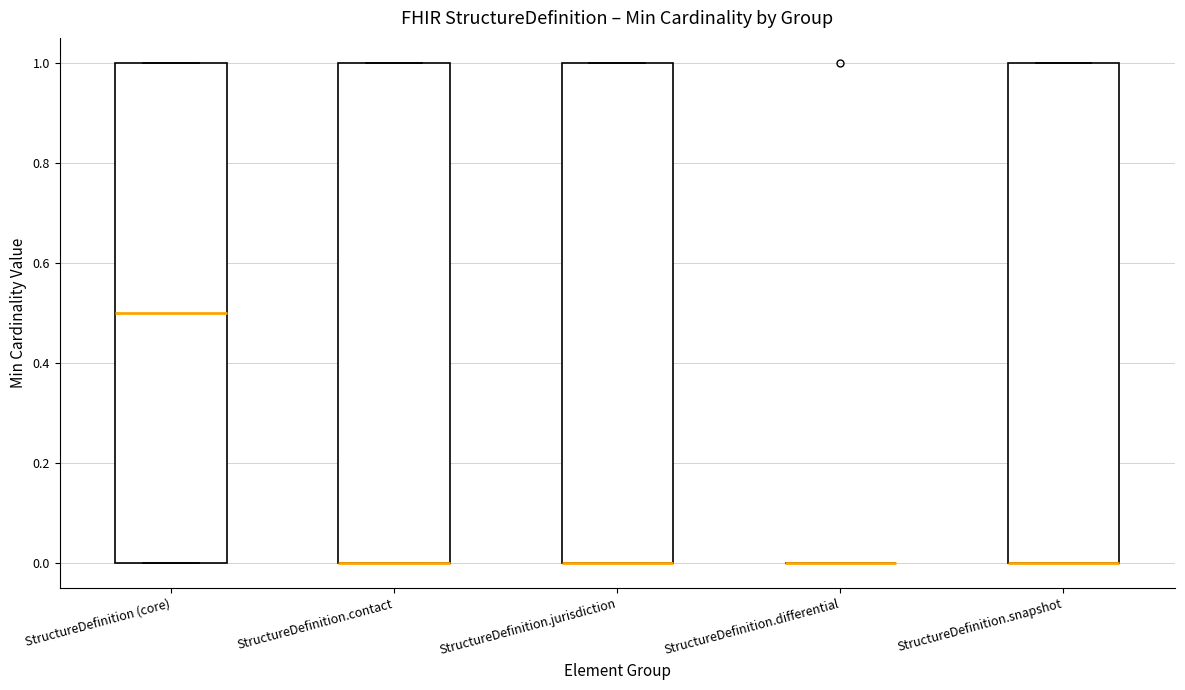

Reading left to right, read every box against the y-axis: the position of its median line, the range the box covers, and the ends of its whiskers. The values are not printed on the chart, so give them approximately, as read against the axis.

StructureDefinition (core): median 0.5, box 0.0 to 1.0, whiskers 0.0 to 1.0
StructureDefinition.contact: median 0.0 (drawn on the box's lower edge), box 0.0 to 1.0, whiskers 0.0 to 1.0
StructureDefinition.jurisdiction: median 0.0 (drawn on the box's lower edge), box 0.0 to 1.0, whiskers 0.0 to 1.0
StructureDefinition.differential: box collapsed to a line at 0.0, whiskers 0.0 to 0.0
StructureDefinition.snapshot: median 0.0 (drawn on the box's lower edge), box 0.0 to 1.0, whiskers 0.0 to 1.0